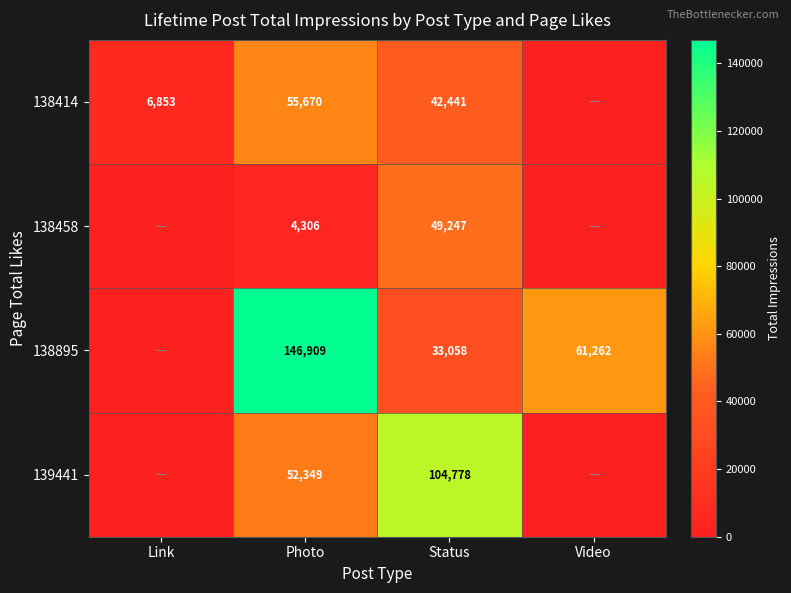

True or false: 138414 has a value of 66696 at Status.

False